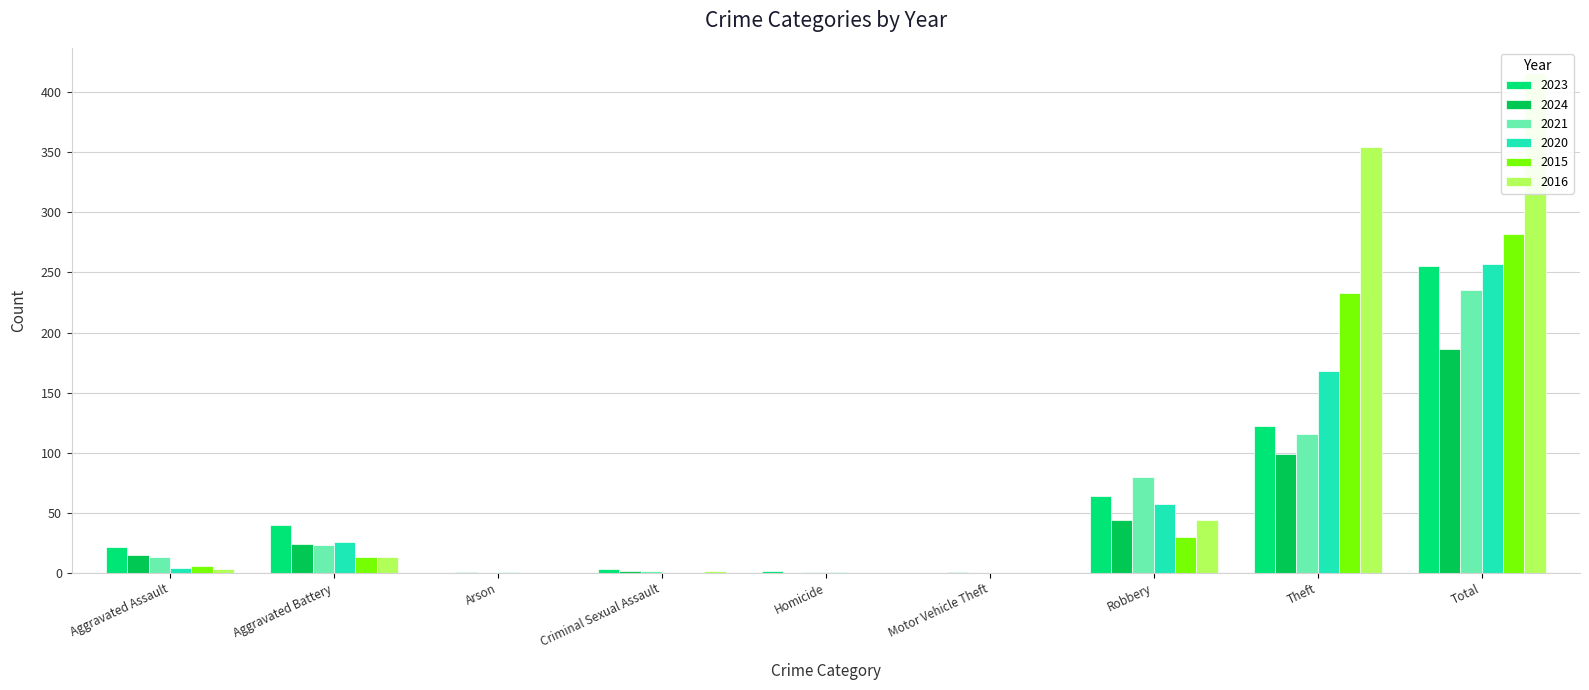

What is the label of the 6th bar from the right?

Criminal Sexual Assault